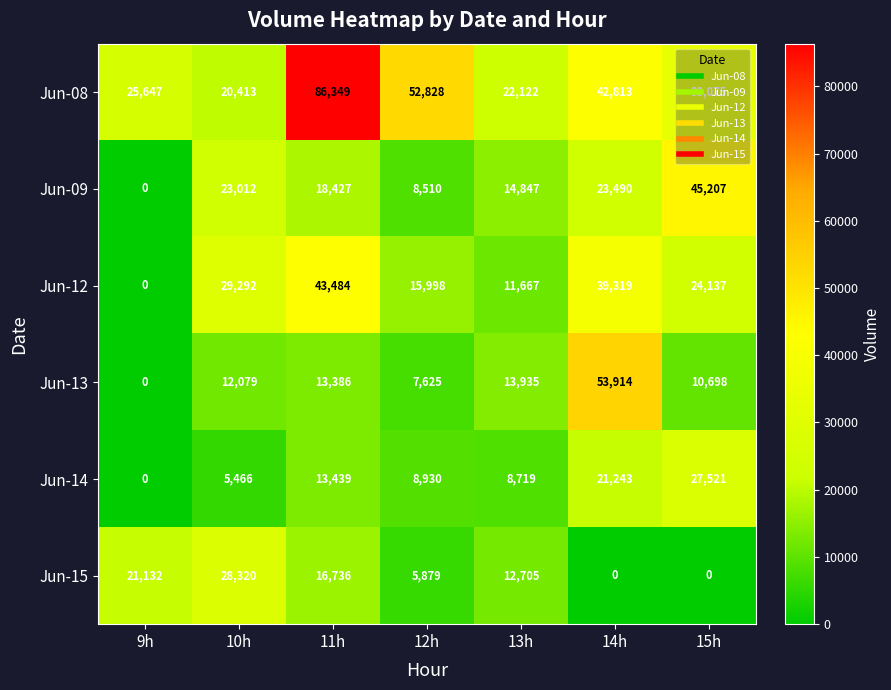

At which label is Jun-09 closest to 22603?

10h